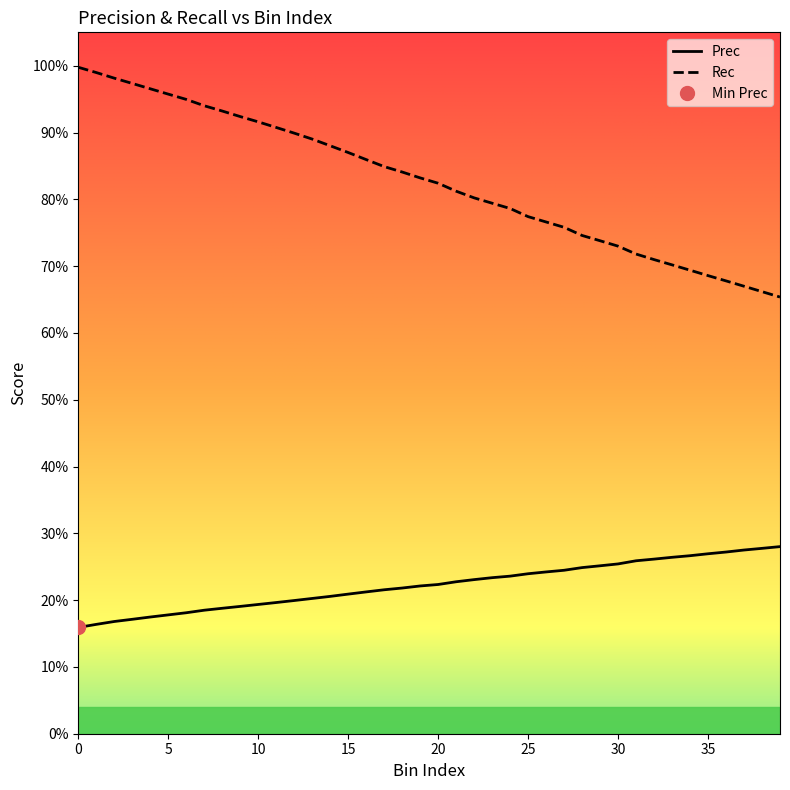

List the labels in order of Rec value, smallest first.

39, 38, 37, 36, 35, 34, 33, 32, 31, 30, 29, 28, 27, 26, 25, 24, 23, 22, 21, 20, 19, 18, 17, 16, 15, 14, 13, 12, 11, 10, 9, 8, 7, 6, 5, 4, 3, 2, 1, 0